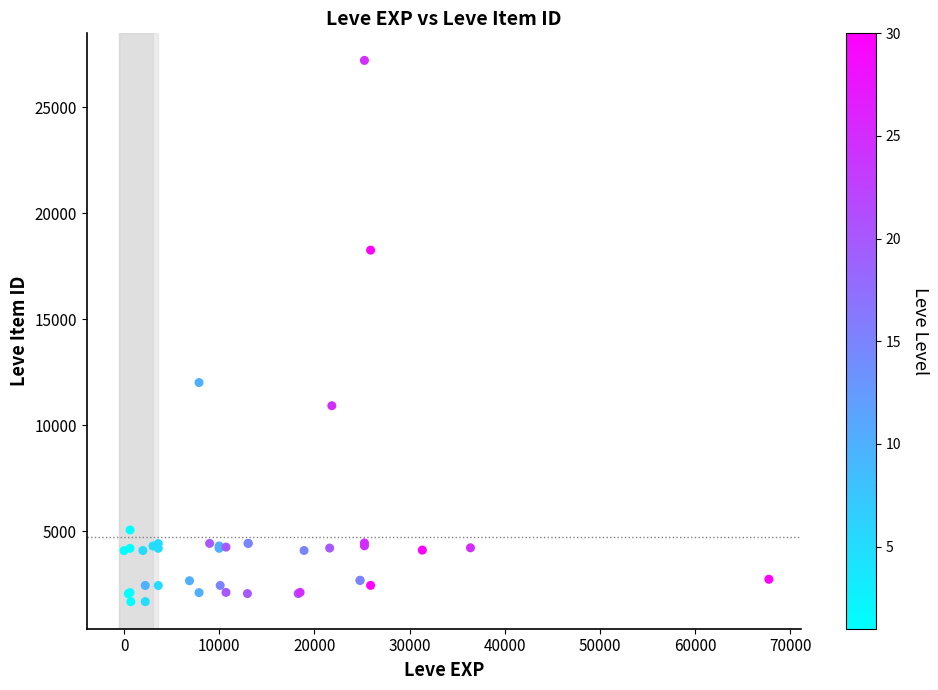

What Y value in the scatter plot is closest to 14448?

12018